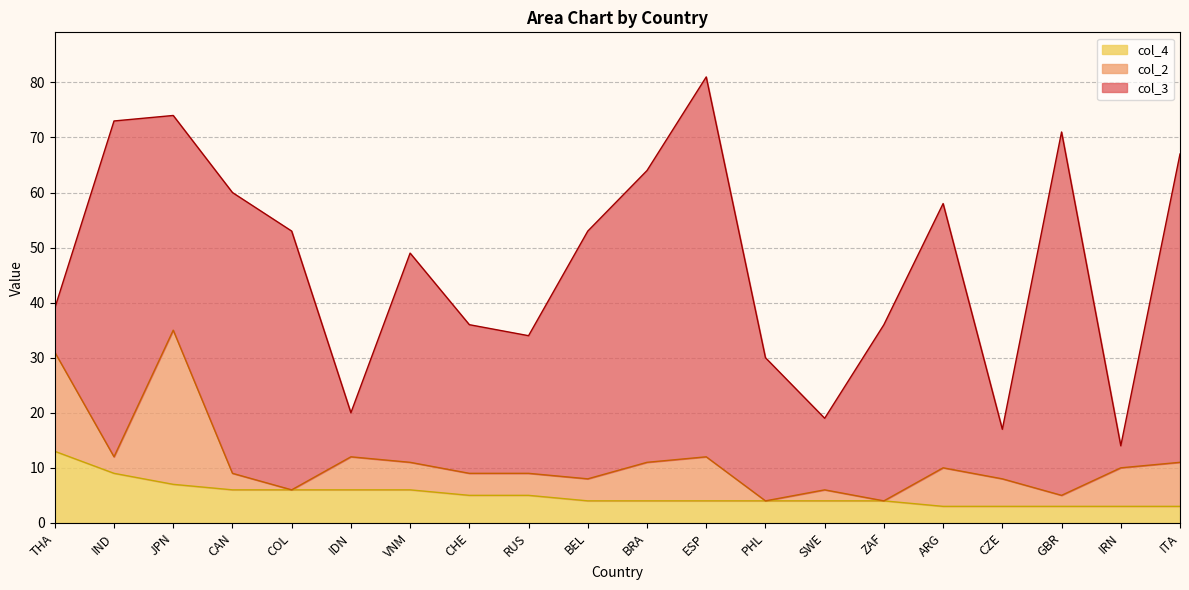

Reading right to left, what are all the values shown in this chart?

col_3: 56	4	66	9	48	32	13	26	69	53	45	25	27	38	8	47	51	39	61	8
col_2: 8	7	2	5	7	0	2	0	8	7	4	4	4	5	6	0	3	28	3	18
col_4: 3	3	3	3	3	4	4	4	4	4	4	5	5	6	6	6	6	7	9	13